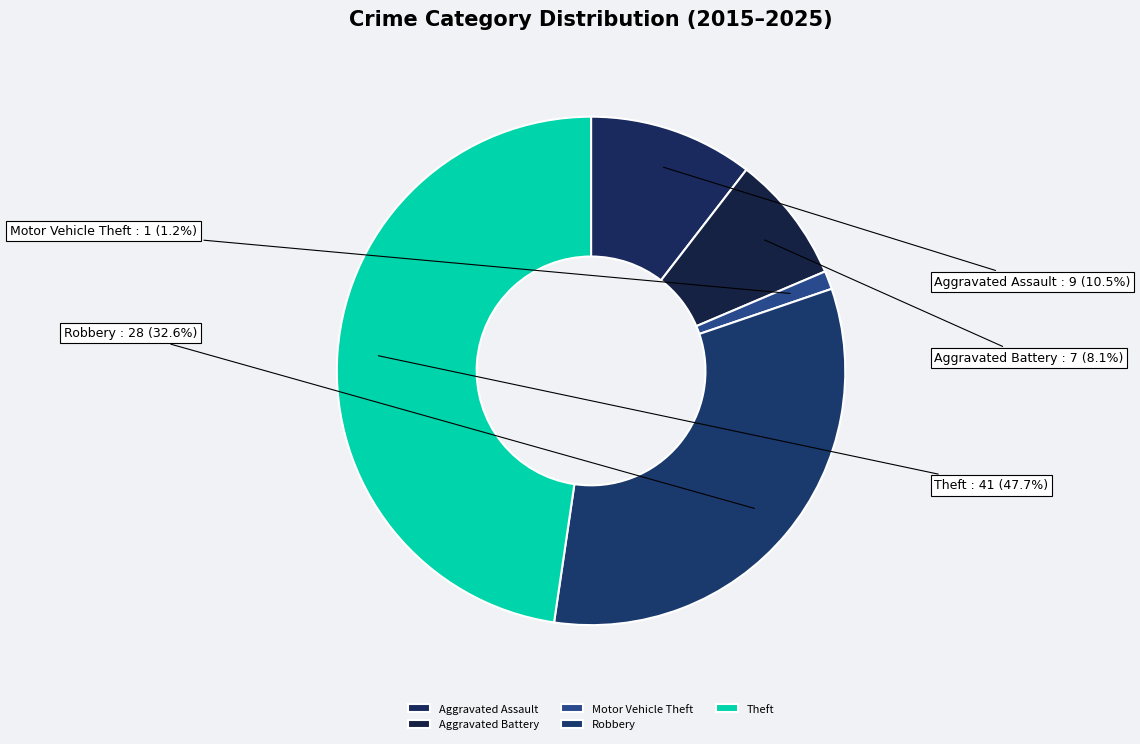

Does Aggravated Assault account for over 50% of the chart?

No